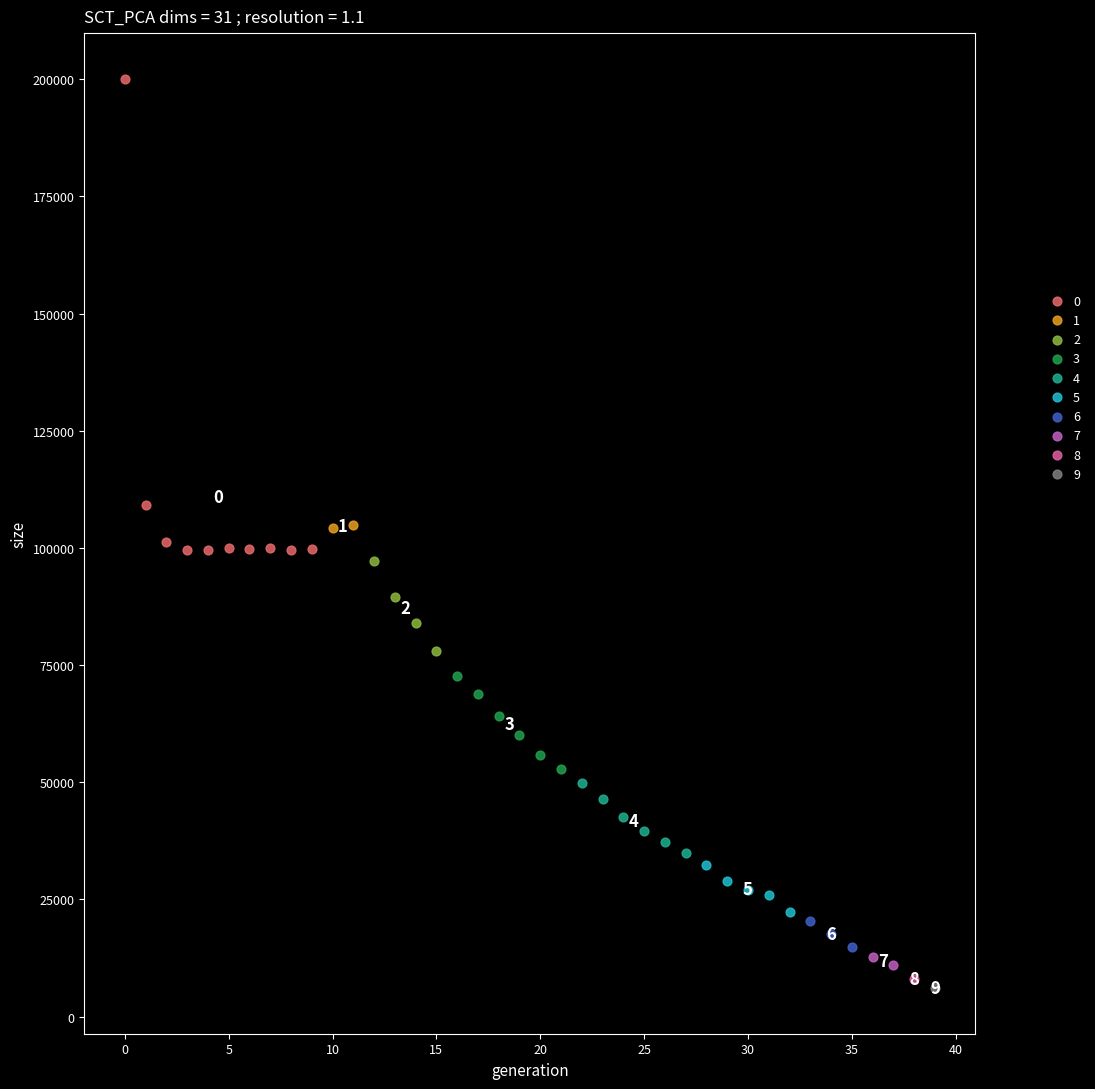

What are all the series names shown in the legend?

0, 1, 2, 3, 4, 5, 6, 7, 8, 9